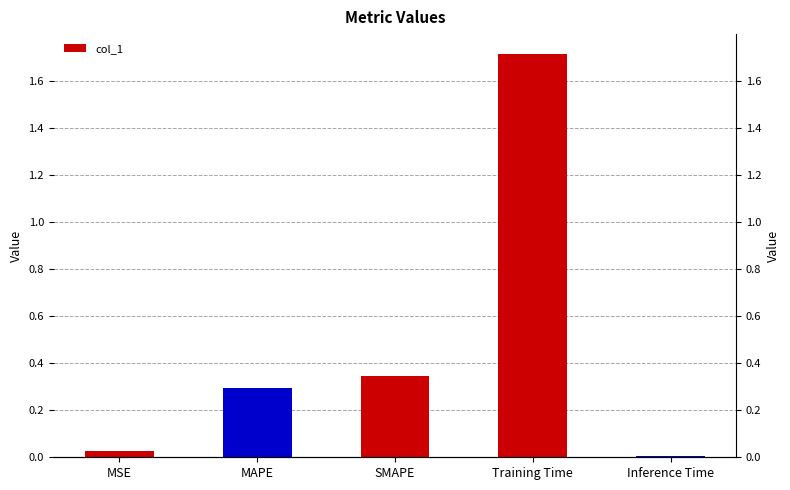

List the labels in order of value, largest first.

Training Time, SMAPE, MAPE, MSE, Inference Time